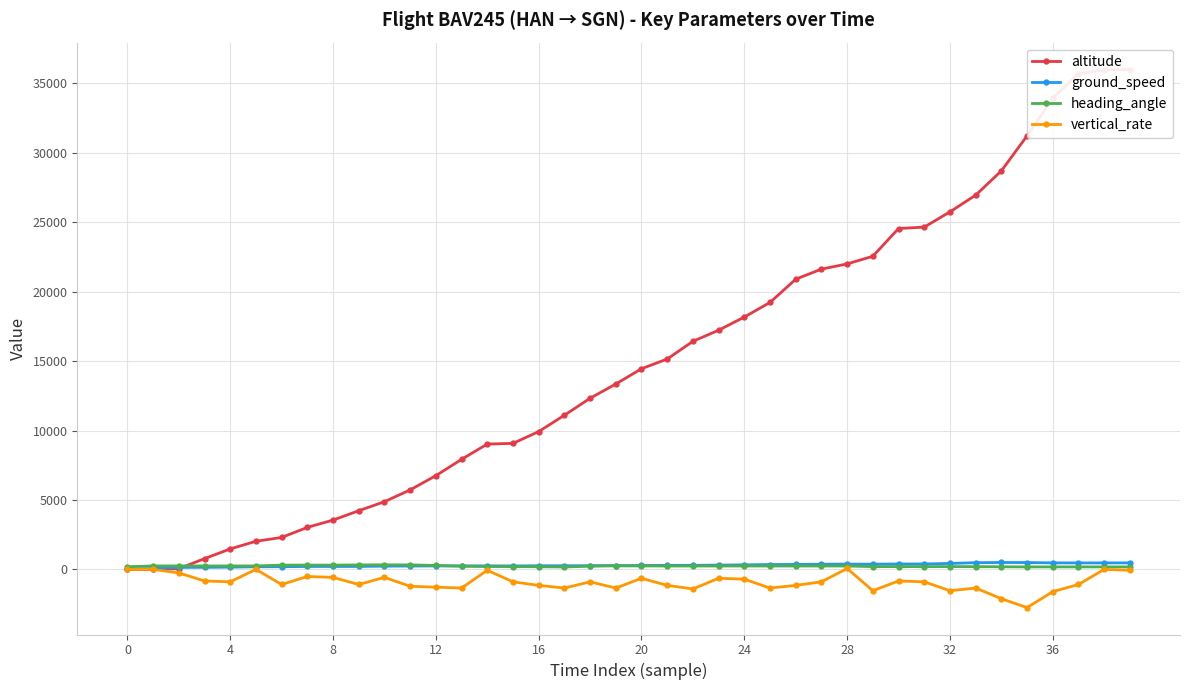

True or false: vertical_rate has more than 2 points higher than both neighbors.

True